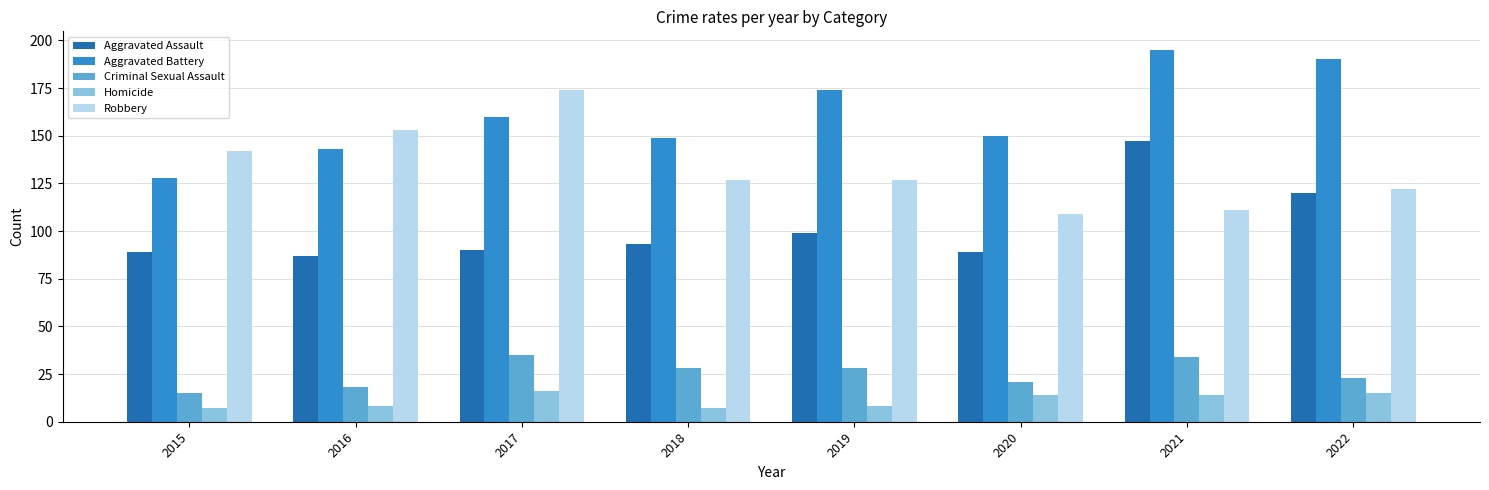

Reading right to left, what are all the values shown in this chart?

Aggravated Assault: 2022=120	2021=147	2020=89	2019=99	2018=93	2017=90	2016=87	2015=89
Aggravated Battery: 2022=190	2021=195	2020=150	2019=174	2018=149	2017=160	2016=143	2015=128
Criminal Sexual Assault: 2022=23	2021=34	2020=21	2019=28	2018=28	2017=35	2016=18	2015=15
Homicide: 2022=15	2021=14	2020=14	2019=8	2018=7	2017=16	2016=8	2015=7
Robbery: 2022=122	2021=111	2020=109	2019=127	2018=127	2017=174	2016=153	2015=142